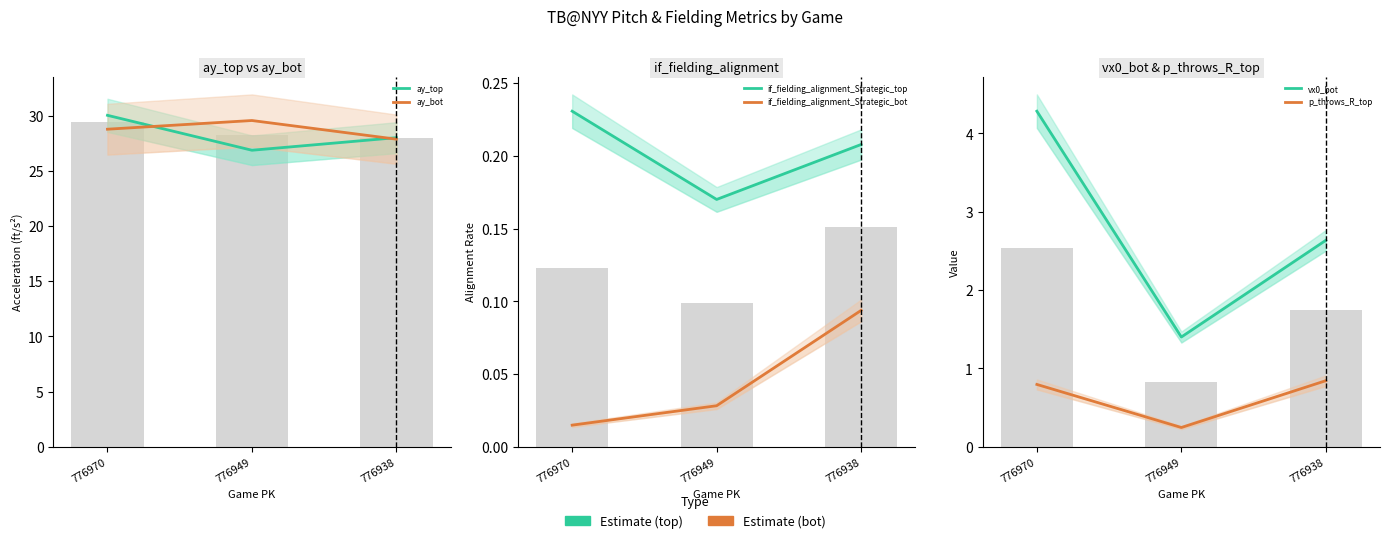

Which category has the lowest value across all series?

776970